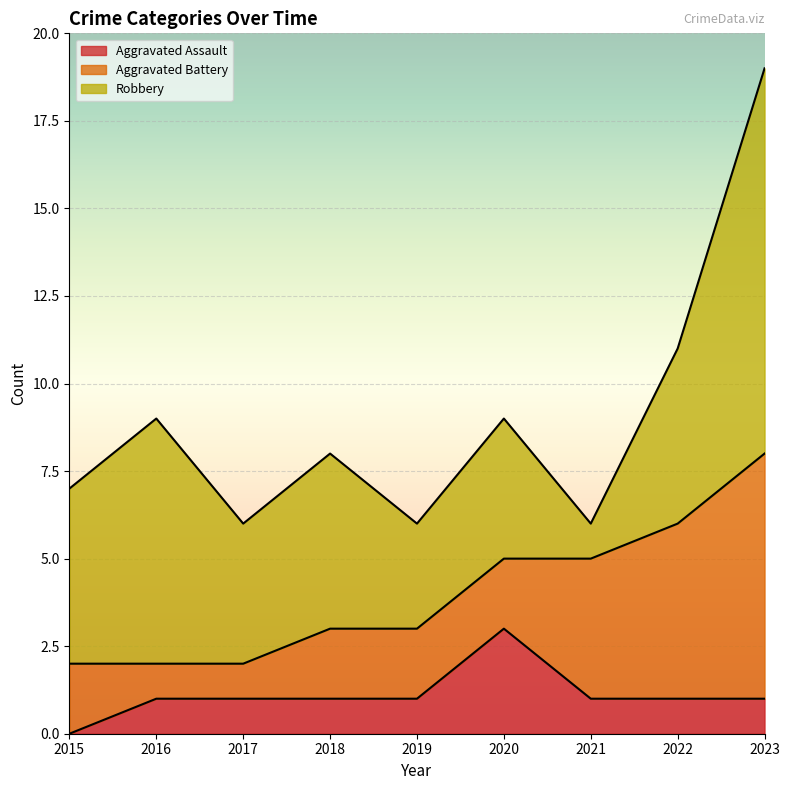

Rank the categories by Aggravated Battery value from lowest to highest.

2016, 2017, 2015, 2018, 2019, 2020, 2021, 2022, 2023